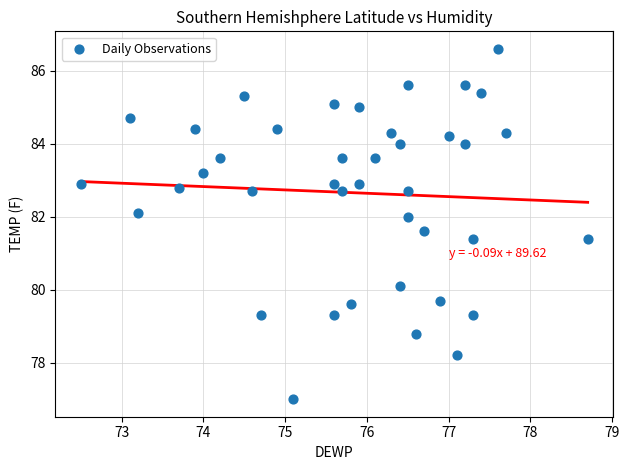

What is the range of X values (max minus min)?

6.2